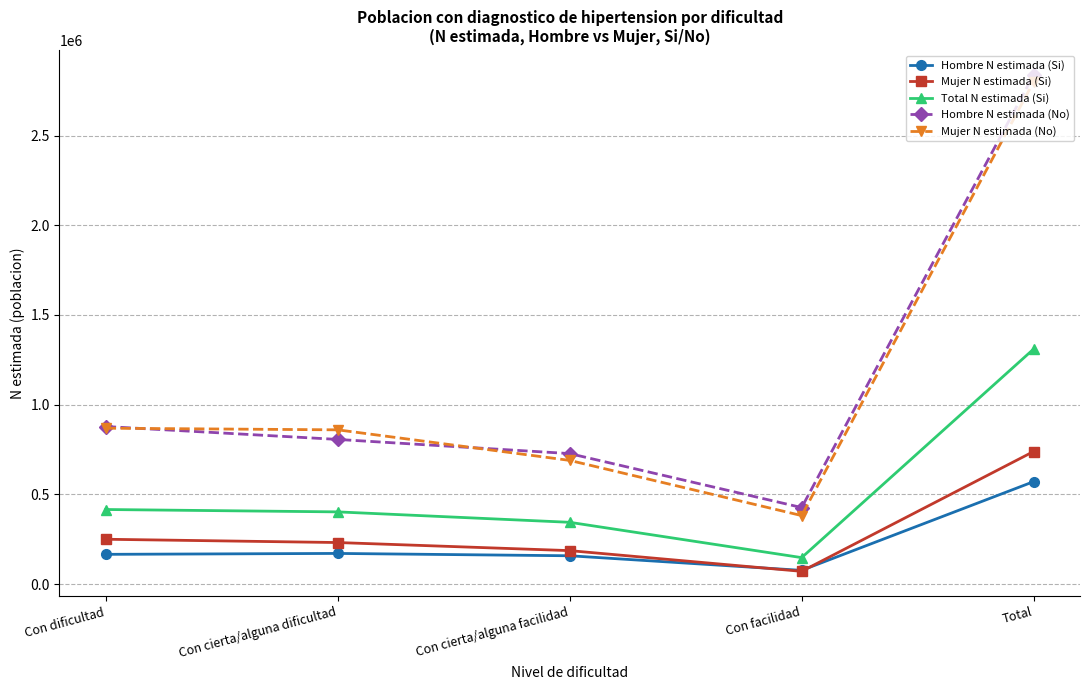

True or false: Mujer N estimada (No) and Total N estimada (Si) cross at least once.

False